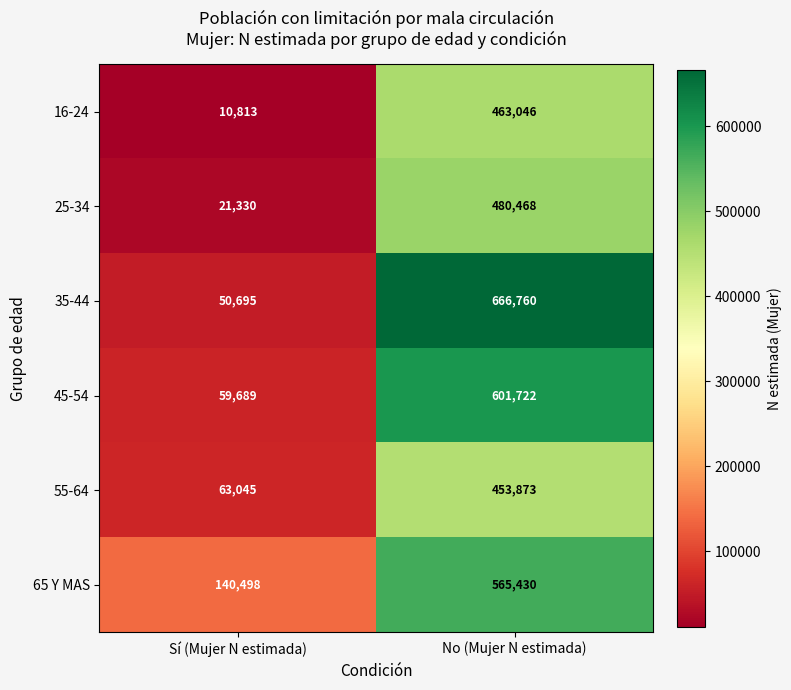

Reading left to right, list all the values displayed in this chart.

16-24: Sí (Mujer N estimada)=10813	No (Mujer N estimada)=463046
25-34: Sí (Mujer N estimada)=21330	No (Mujer N estimada)=480468
35-44: Sí (Mujer N estimada)=50695	No (Mujer N estimada)=666760
45-54: Sí (Mujer N estimada)=59689	No (Mujer N estimada)=601722
55-64: Sí (Mujer N estimada)=63045	No (Mujer N estimada)=453873
65 Y MAS: Sí (Mujer N estimada)=140498	No (Mujer N estimada)=565430